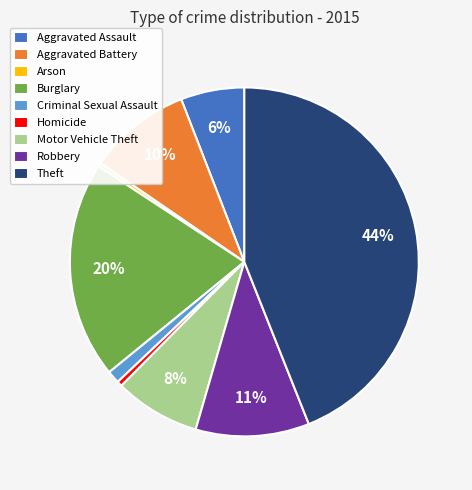

Approximately how many times larger is the value at Criminal Sexual Assault compared to Robbery?

0.1